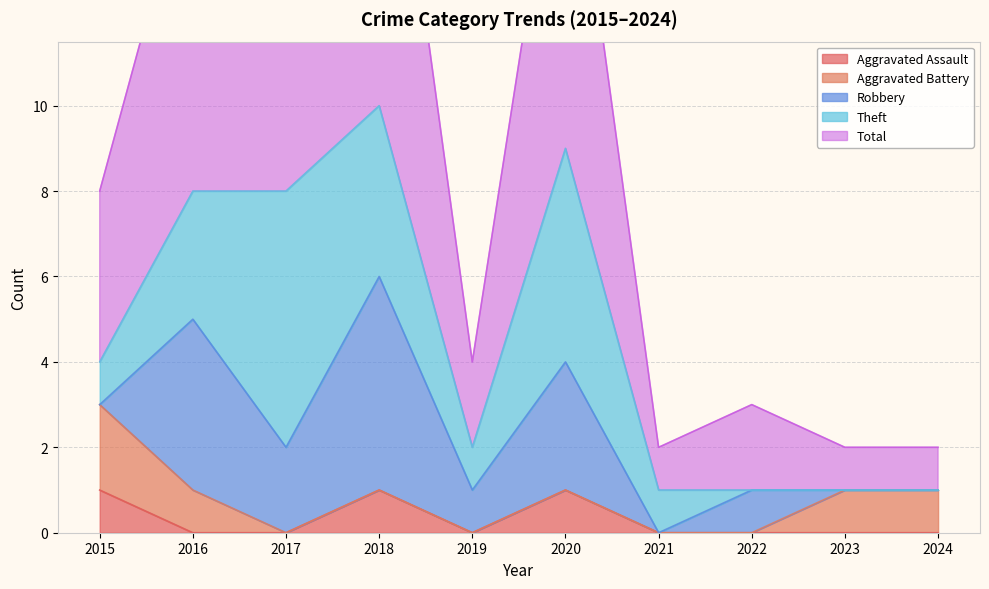

How many values in Aggravated Assault are above zero?

3